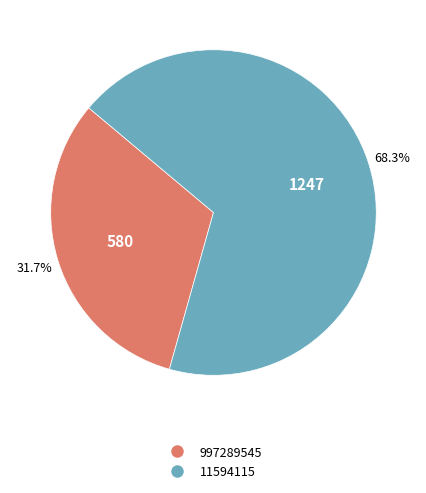

To the nearest percent, what portion does 997289545 represent?

32%